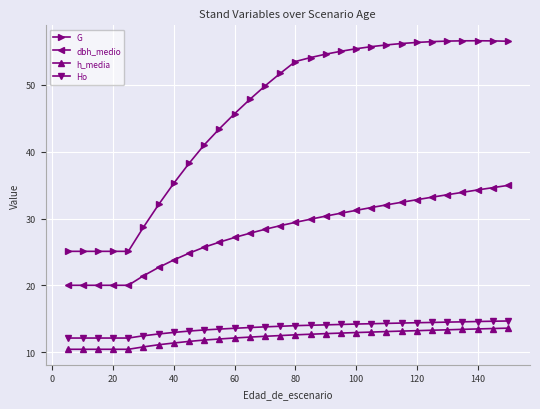

What is the average value of the h_media series?

12.3